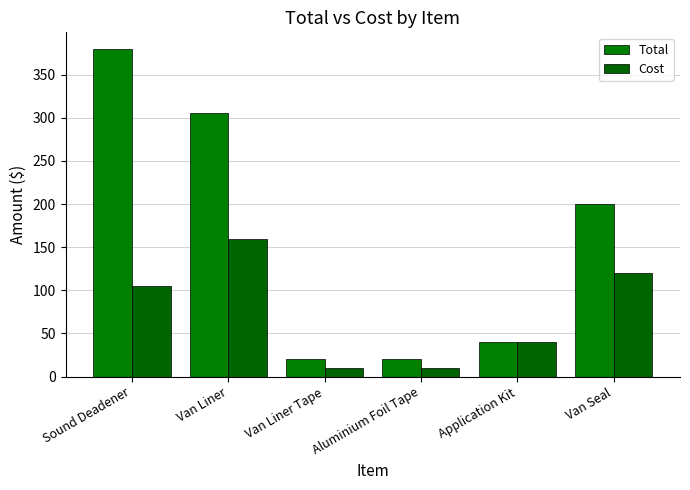

How many bars are there in each group?

2